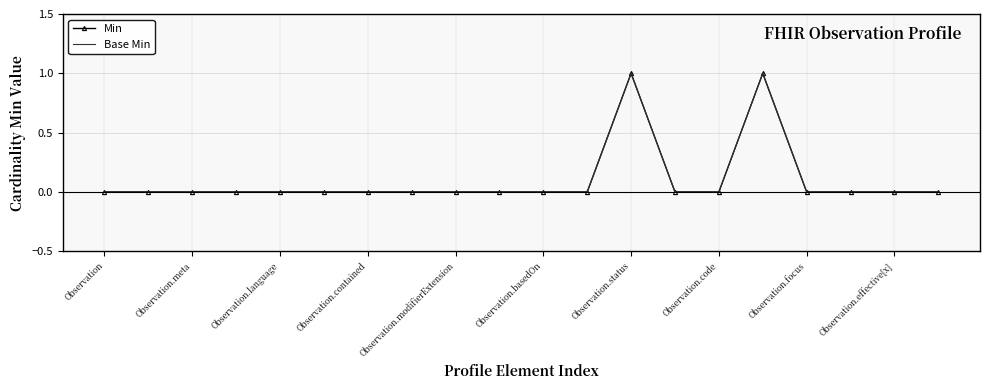

True or false: Base Min and Min intersect in this chart.

False